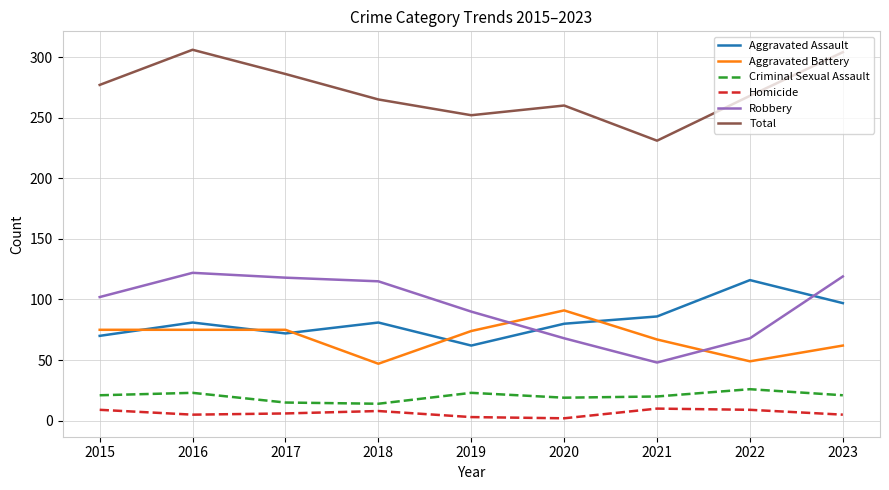

Which series changed the most between 2019 and 2022?

Aggravated Assault